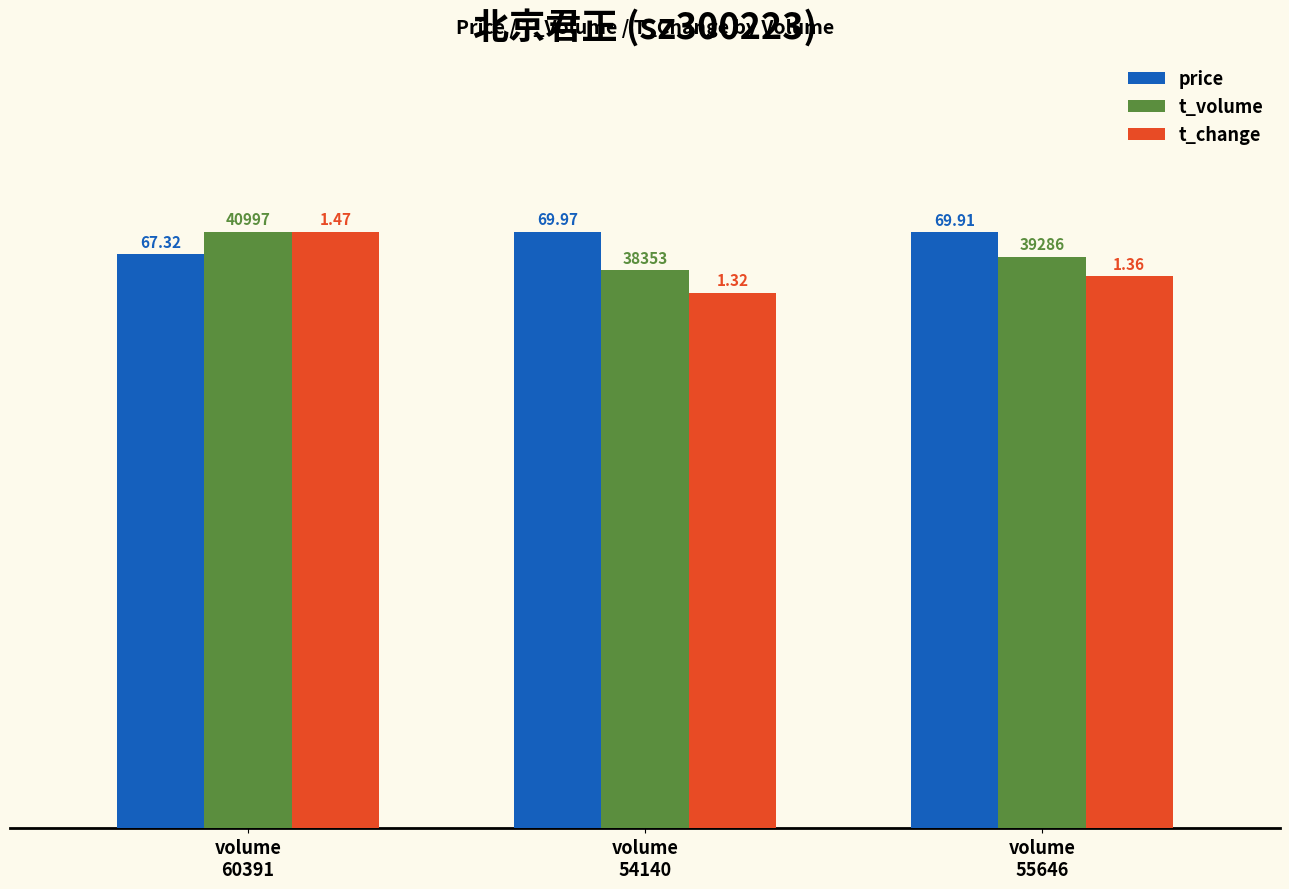

What are all the series names shown in the legend?

price, t_volume, t_change